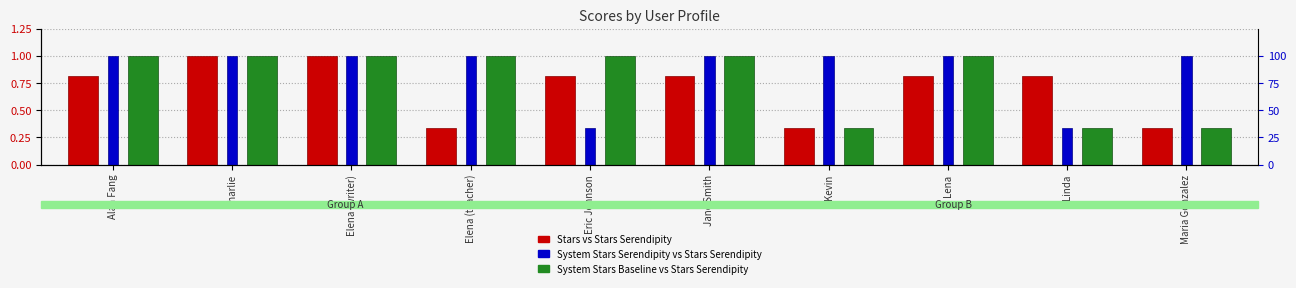

Reading left to right, transcribe all the data shown in this chart.

Stars vs Stars Serendipity: 0.8	1.0	1.0	0.3	0.8	0.8	0.3	0.8	0.8	0.3
System Stars Serendipity vs Stars Serendipity: 1.0	1.0	1.0	1.0	0.3	1.0	1.0	1.0	0.3	1.0
System Stars Baseline vs Stars Serendipity: 1.0	1.0	1.0	1.0	1.0	1.0	0.3	1.0	0.3	0.3